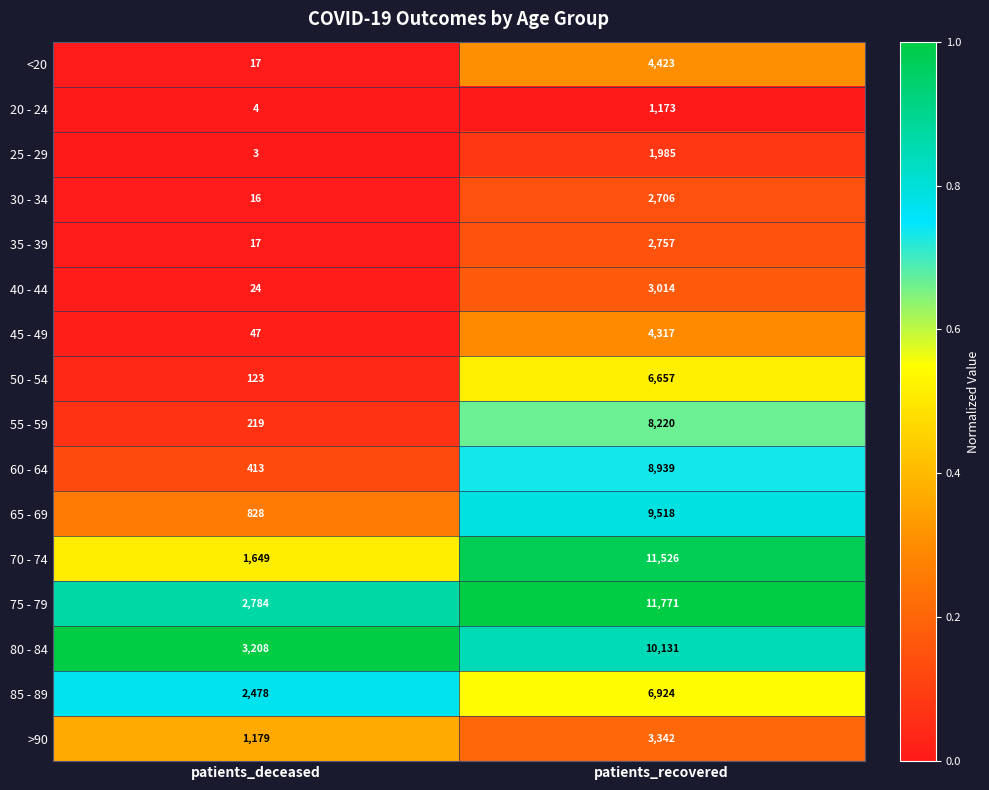

List the labels in order of 50 - 54 value, smallest first.

patients_deceased, patients_recovered